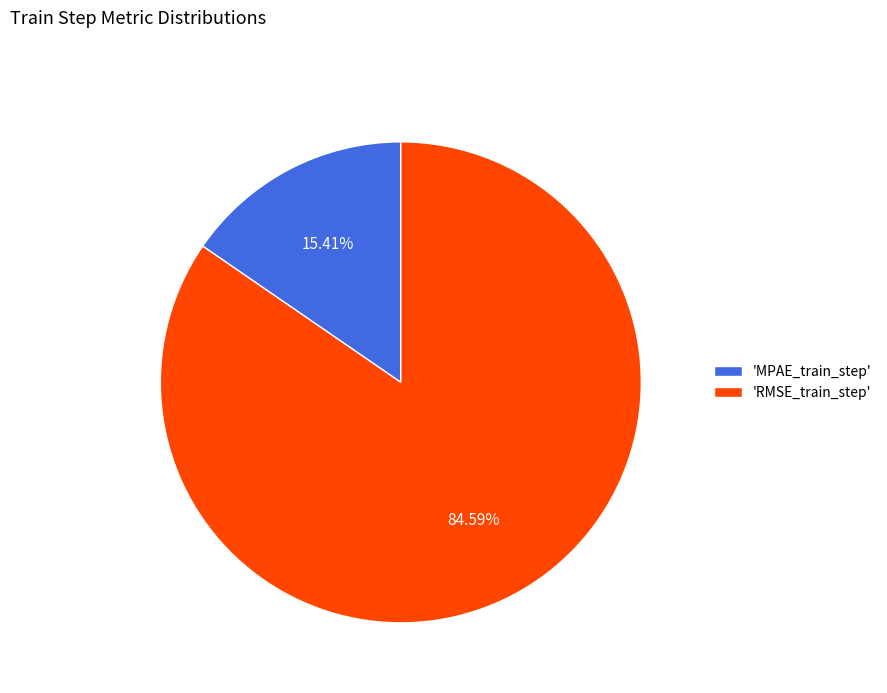

To the nearest percent, what is the average slice percentage?

50%